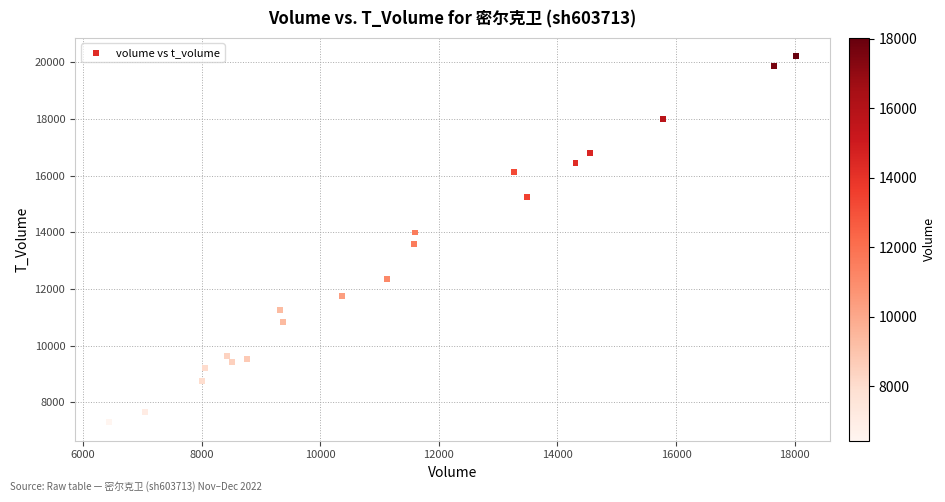

What is the range of Y values (max minus min)?

12927